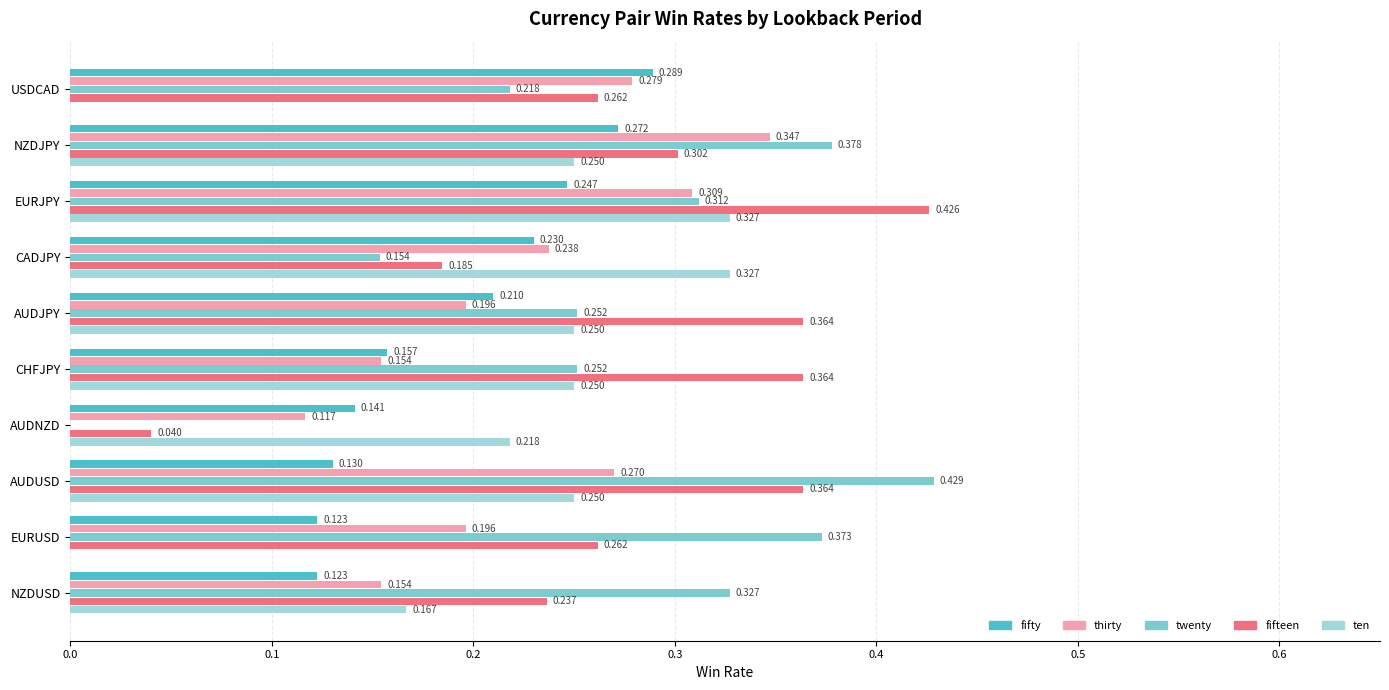

Which series changed the most between NZDJPY and CADJPY?

twenty